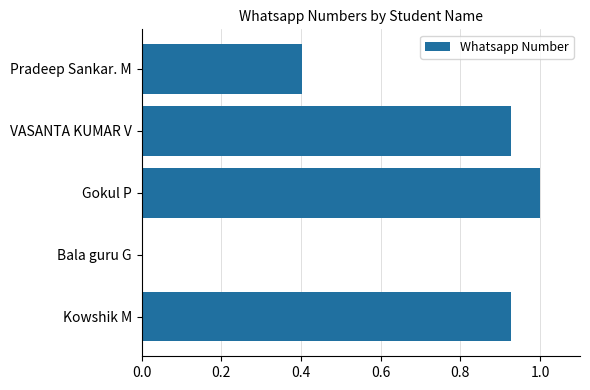

Which category has the highest value across all series?

Gokul P